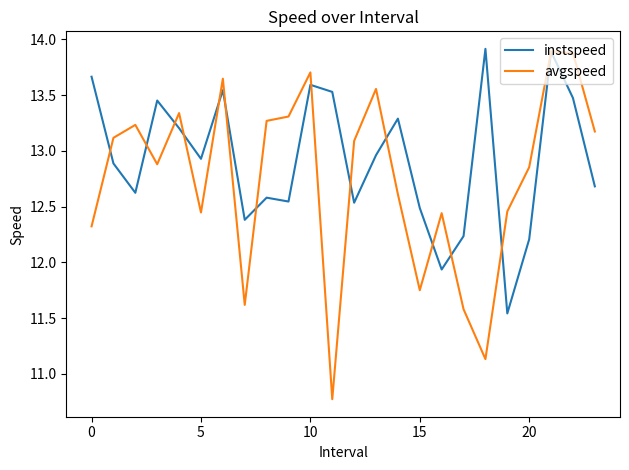

Which series has the largest total across all categories?

instspeed